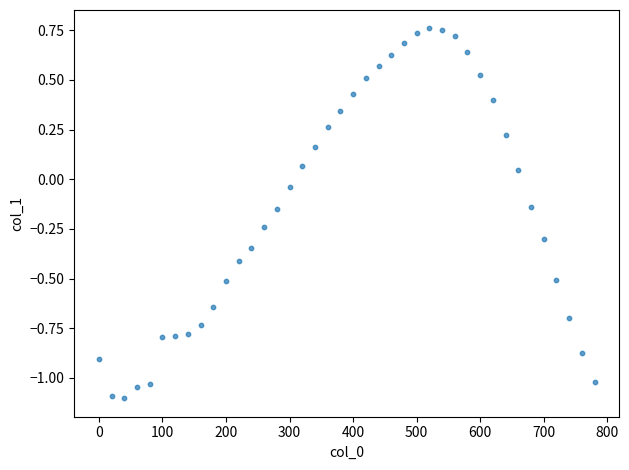

What is the range of Y values (max minus min)?

1.9